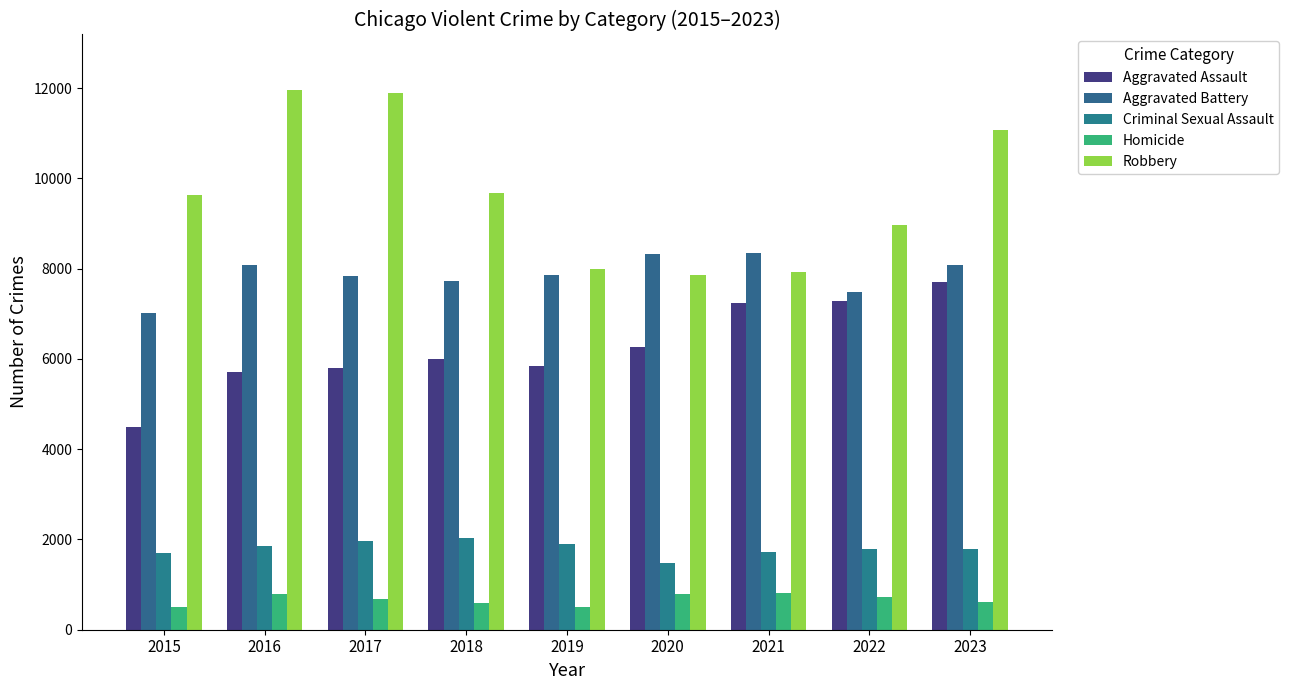

Reading right to left, list all the values displayed in this chart.

Aggravated Assault: 2023=7705	2022=7280	2021=7242	2020=6264	2019=5841	2018=6001	2017=5793	2016=5712	2015=4480
Aggravated Battery: 2023=8078	2022=7488	2021=8347	2020=8319	2019=7858	2018=7735	2017=7845	2016=8086	2015=7019
Criminal Sexual Assault: 2023=1793	2022=1786	2021=1721	2020=1480	2019=1907	2018=2025	2017=1968	2016=1846	2015=1693
Homicide: 2023=625	2022=723	2021=804	2020=787	2019=499	2018=588	2017=672	2016=786	2015=496
Robbery: 2023=11060	2022=8963	2021=7918	2020=7855	2019=7995	2018=9681	2017=11880	2016=11960	2015=9638